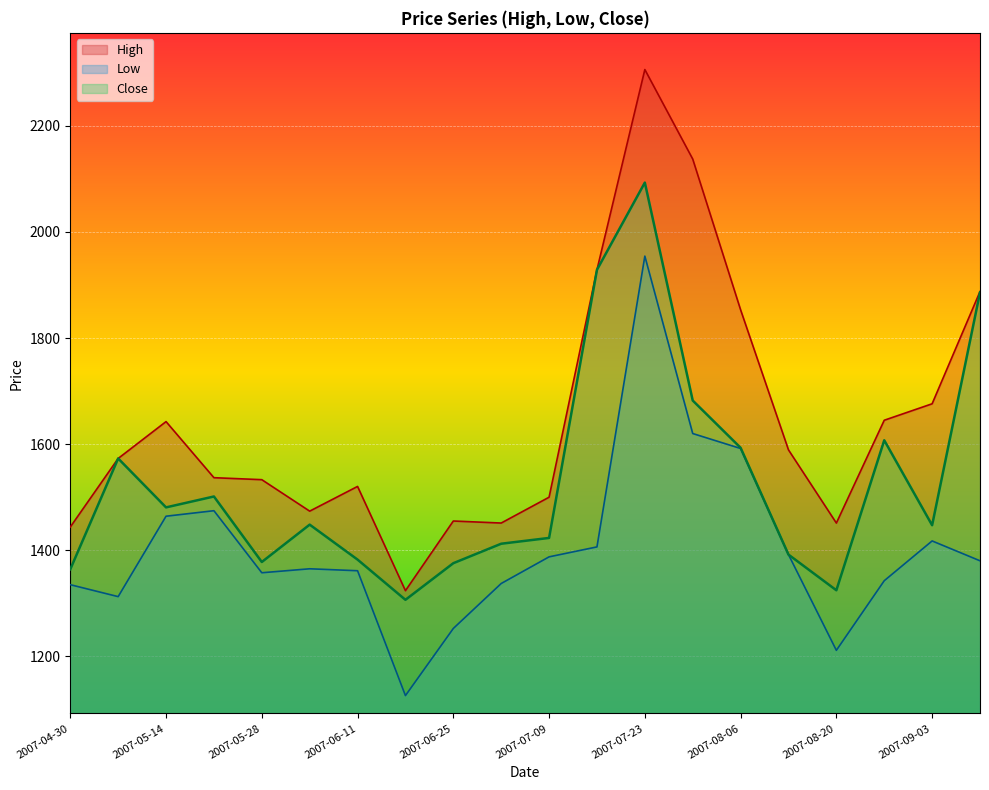

How many lines are shown in the chart?

3